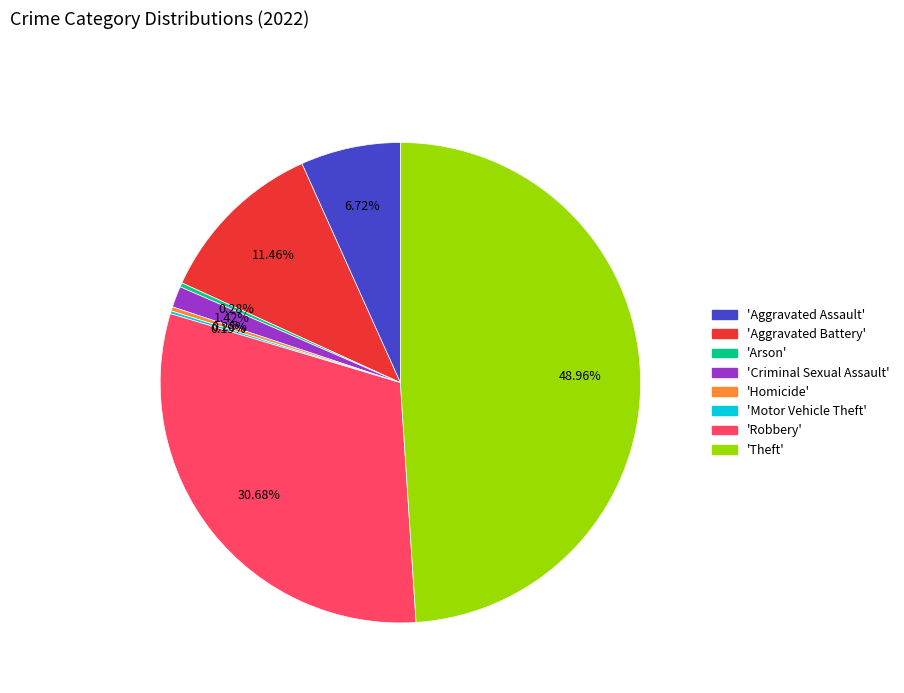

Does any single category account for the majority?

No